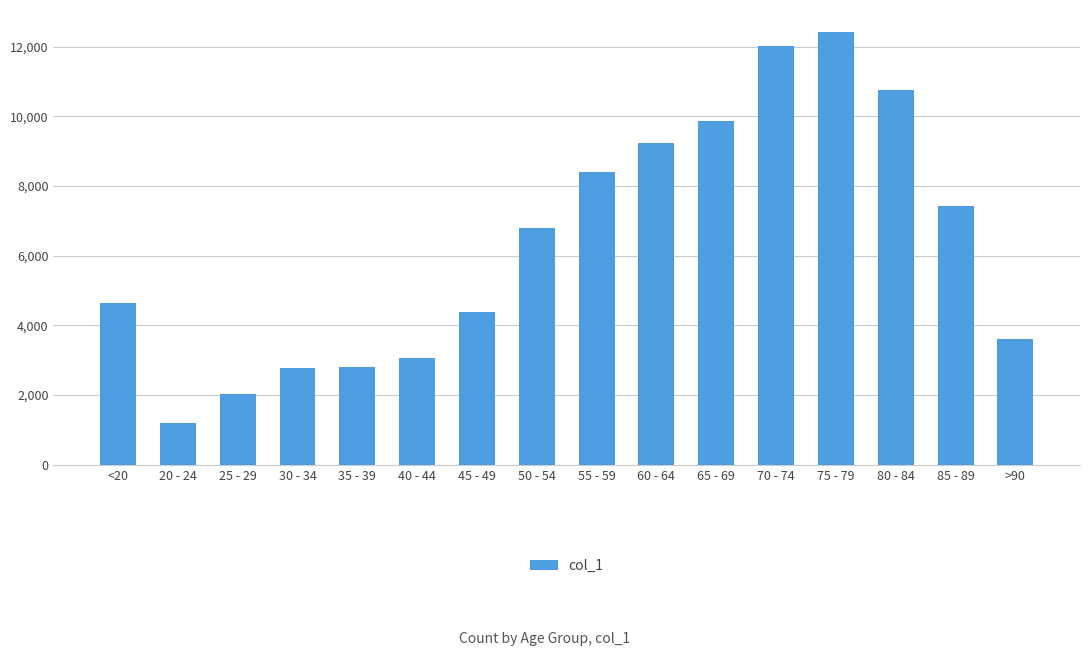

What is the label of the 14th bar from the left?

80 - 84